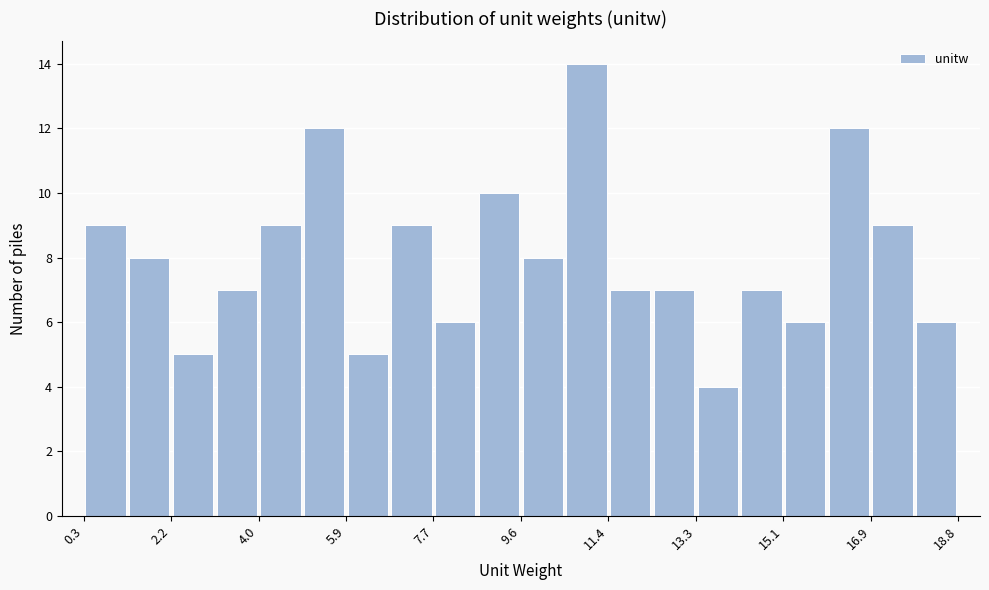

What is the height of the bar covering 7.8 to 8.6 on the x-axis? Neither the bar edges nor the heights are printed on the chart, so give them approximately, as read against the axes.

6